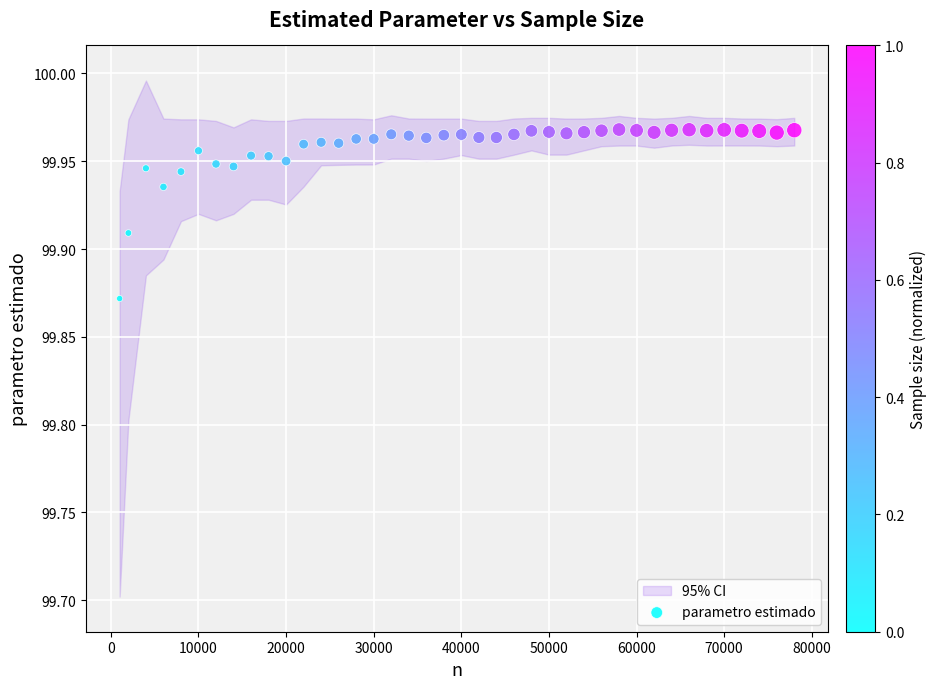

What is the range of X values (max minus min)?

77000.0